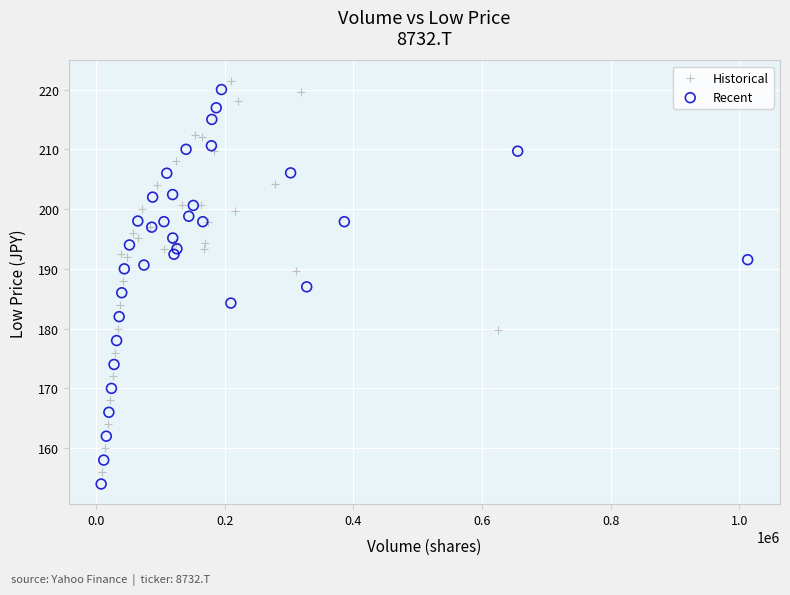

What are all the series names shown in the legend?

Historical, Recent